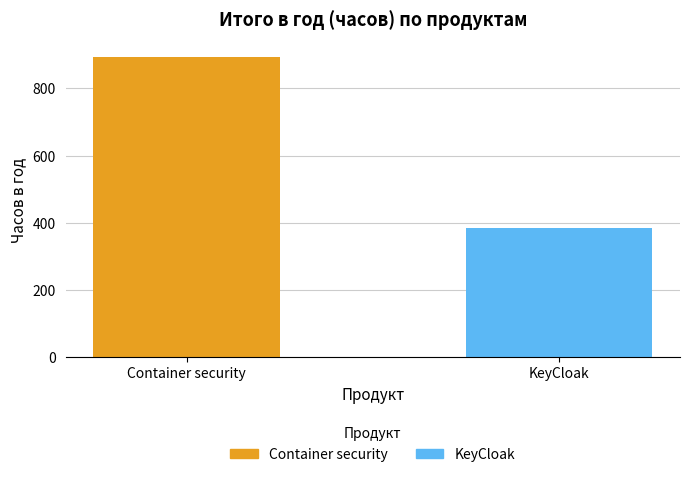

What is the label of the 1st bar from the right?

KeyCloak